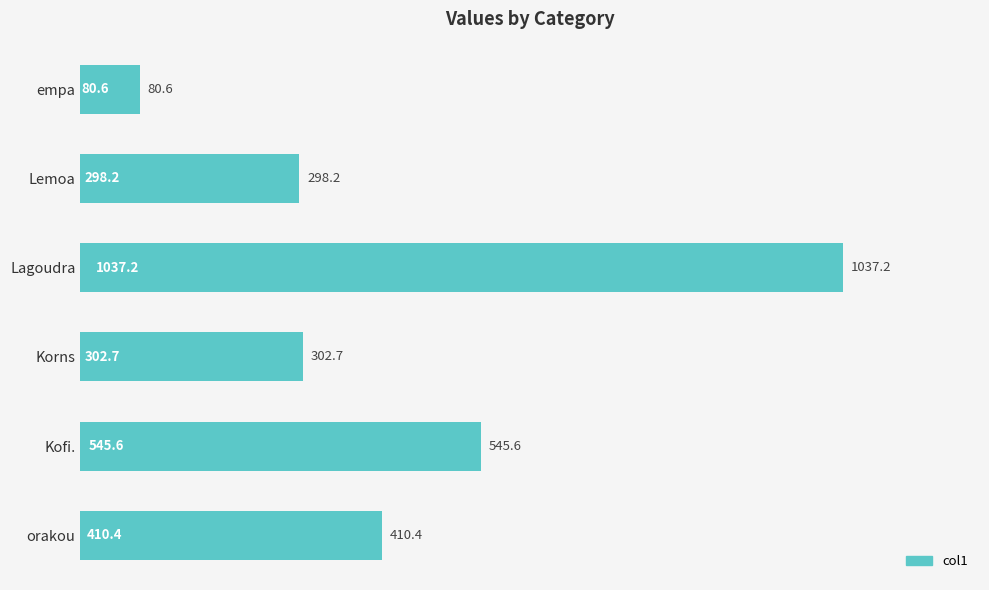

What is the change in value from empa to orakou?

+329.8